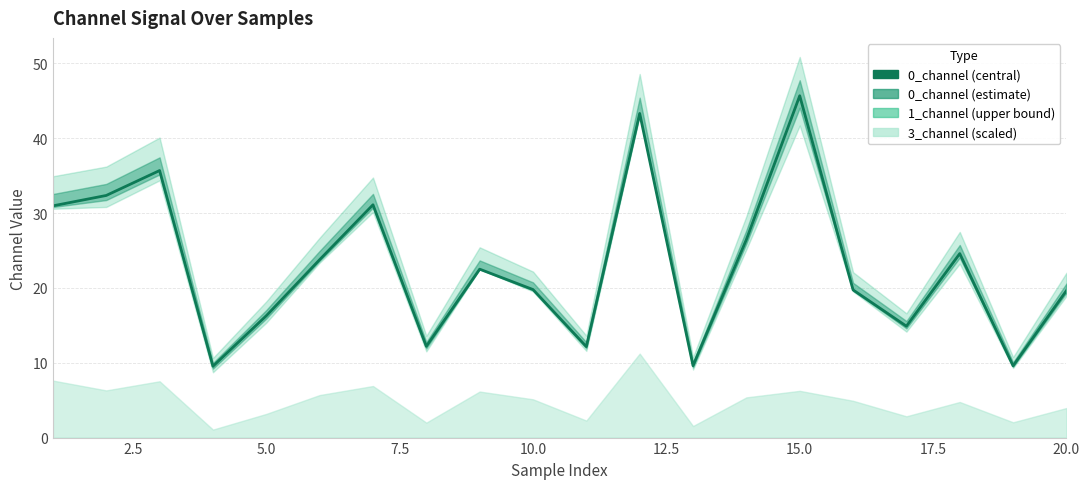

What is the difference between the second highest and minimum values?

33.8